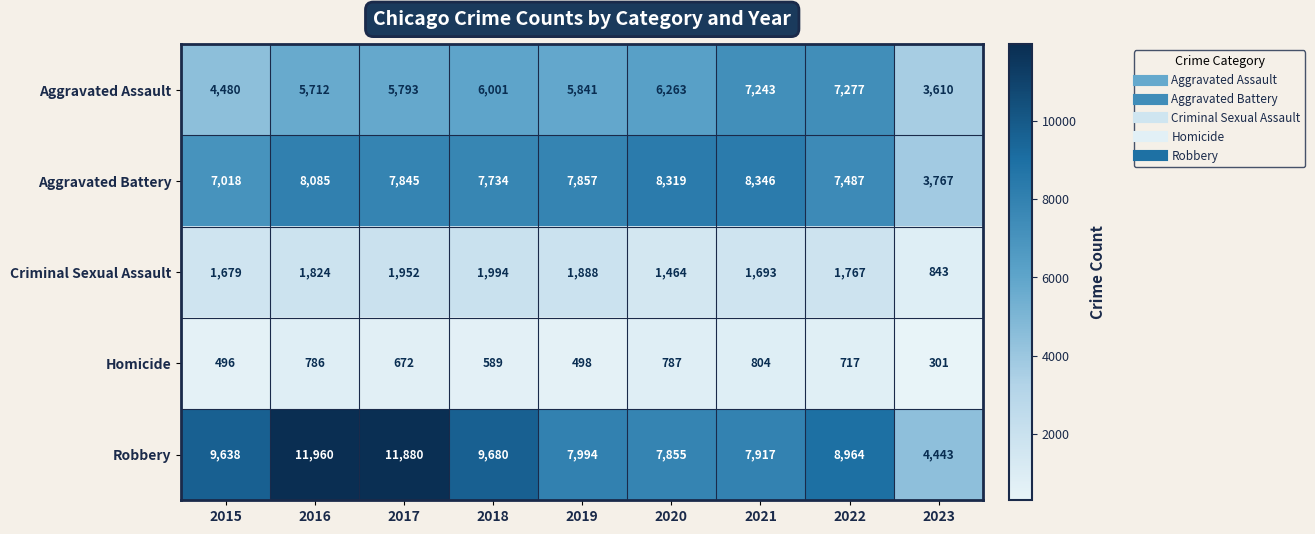

Between 2019 and 2022, which series saw the biggest shift?

Aggravated Assault